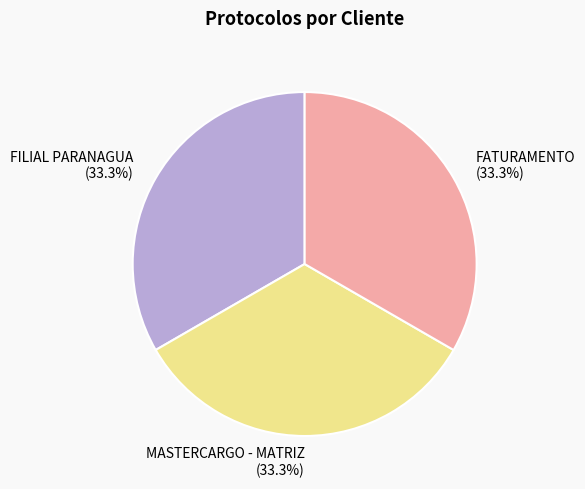

What percentage is the FATURAMENTO slice, to the nearest percent?

33%